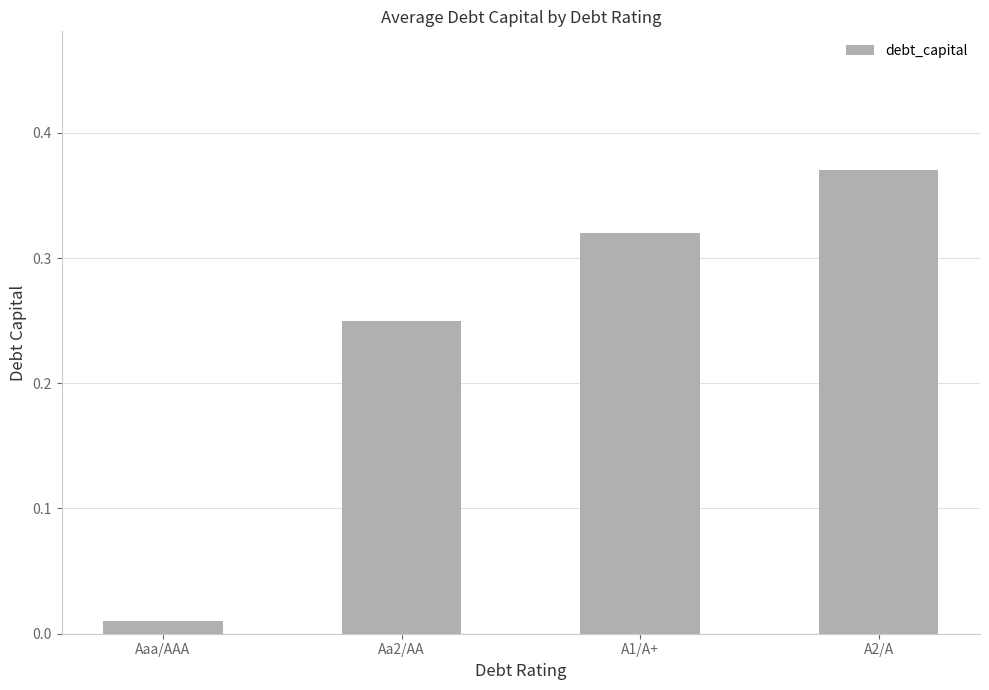

What is the change in value from Aa2/AA to A2/A?

+0.1